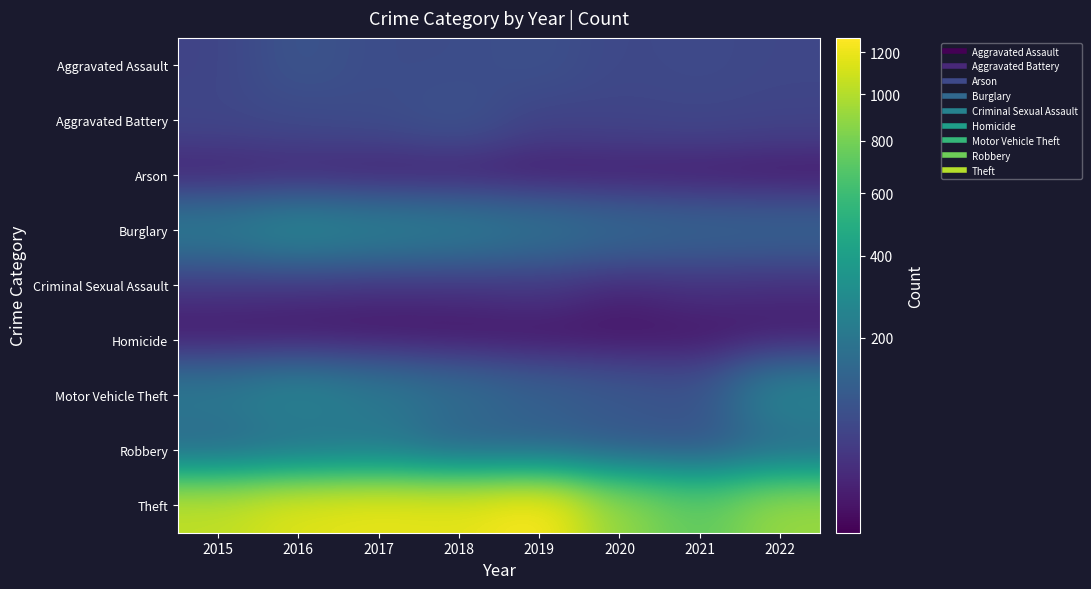

What is the total value across all series at 2015?

1768